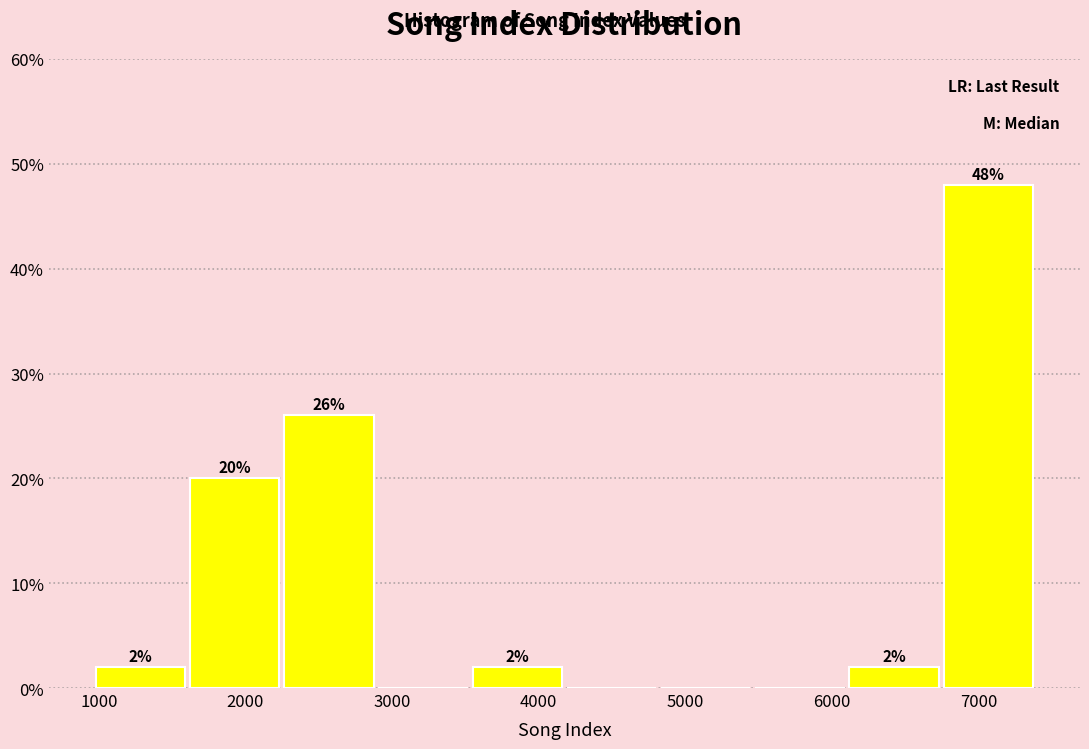

Over which range of the x-axis is the bar tallest?

6800 to 7400